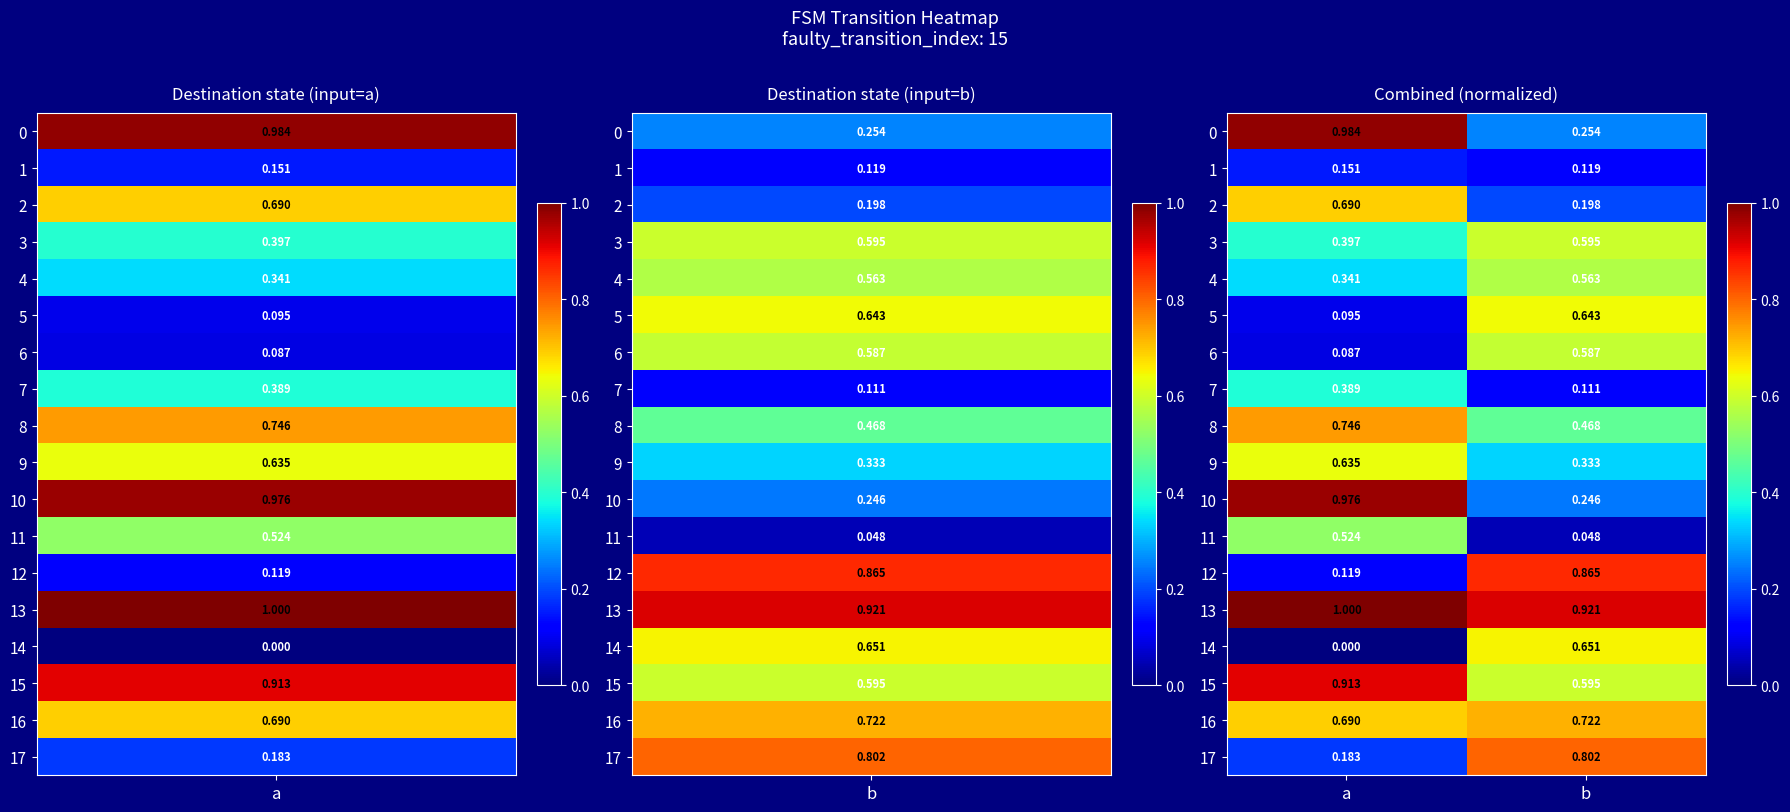

Rank the categories by 14 value from lowest to highest.

a, b